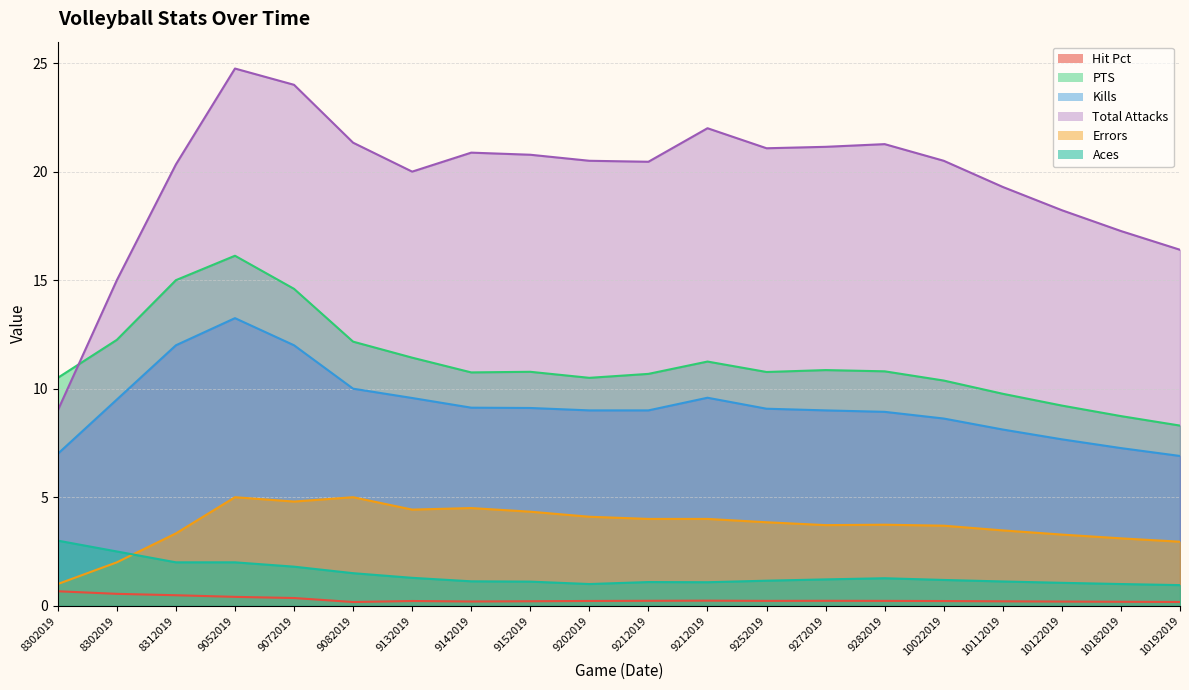

Where is Aces nearest to the value 1?

9202019